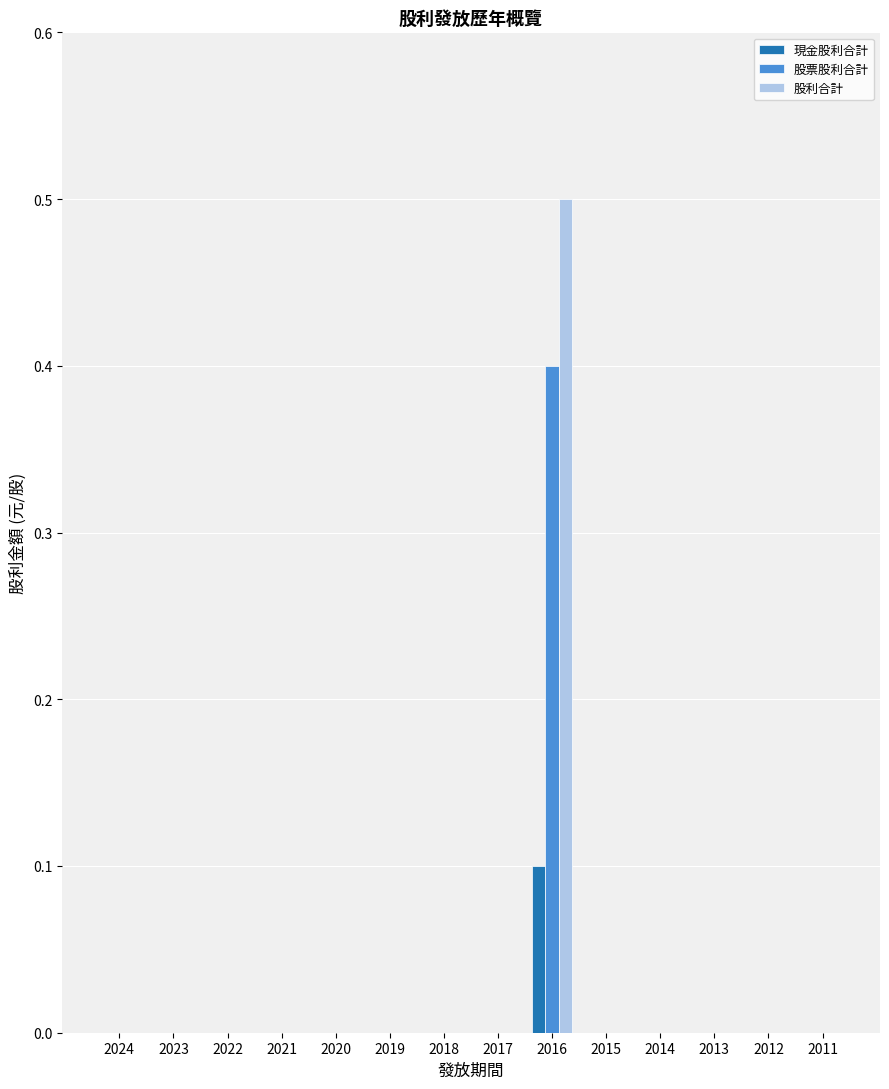

What are all the series names shown in the legend?

現金股利合計, 股票股利合計, 股利合計